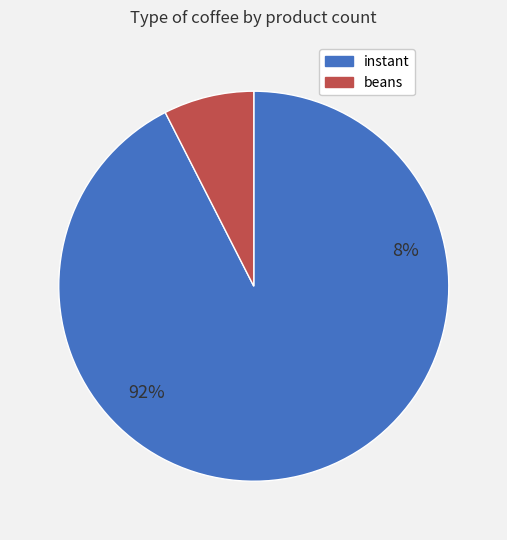

Which slice is the largest?

instant